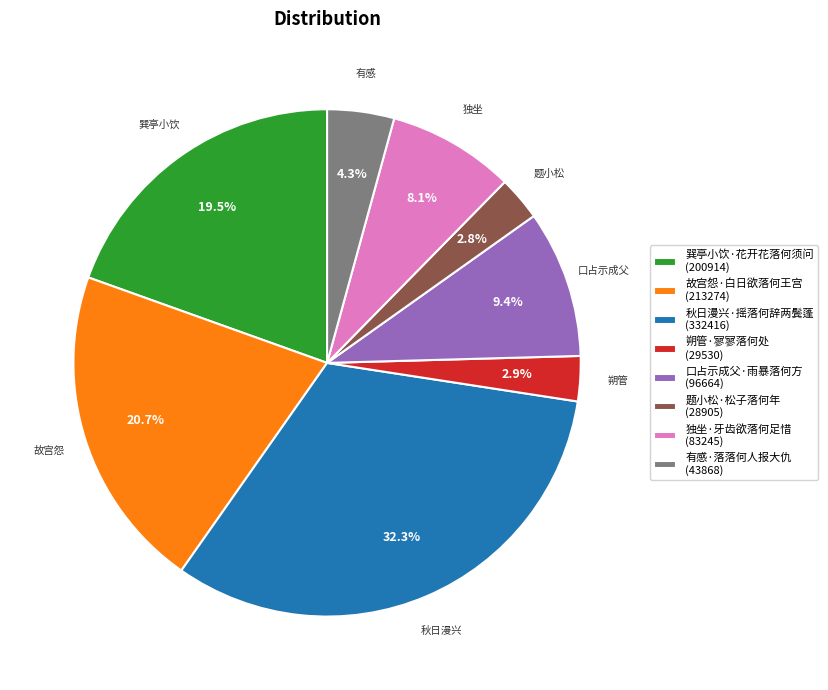

True or false: 故宫怨·白日欲落何王宫 accounts for 6% of the total.

False